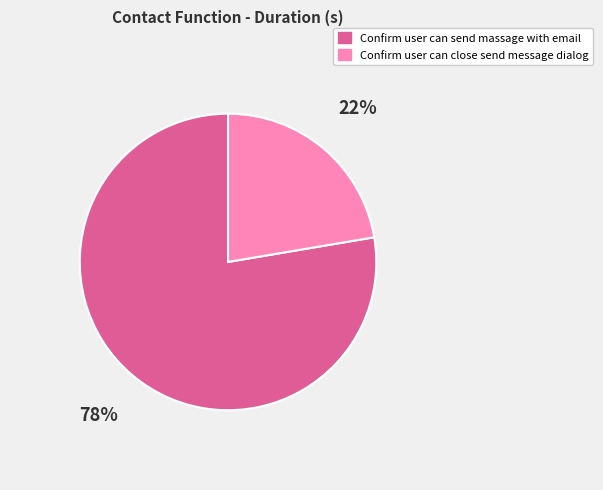

True or false: Confirm user can send massage with email accounts for 78% of the total.

True